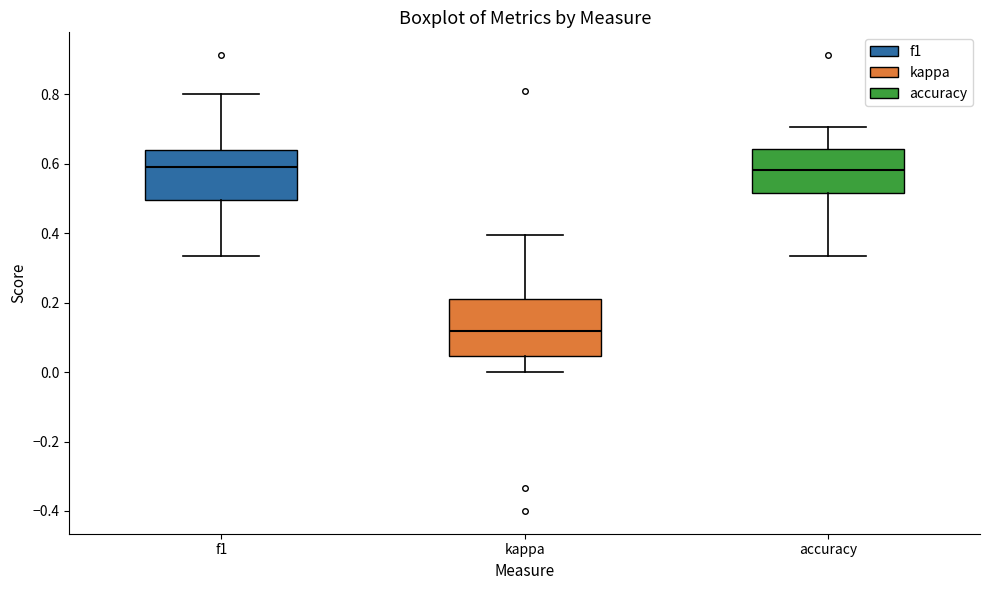

Reading left to right, read every box against the y-axis: the position of its median line, the range the box covers, and the ends of its whiskers. The values are not printed on the chart, so give them approximately, as read against the axis.

f1: median 0.60, box 0.50 to 0.64, whiskers 0.34 to 0.80
kappa: median 0.12, box 0.04 to 0.22, whiskers 0.00 to 0.40
accuracy: median 0.58, box 0.52 to 0.64, whiskers 0.34 to 0.70